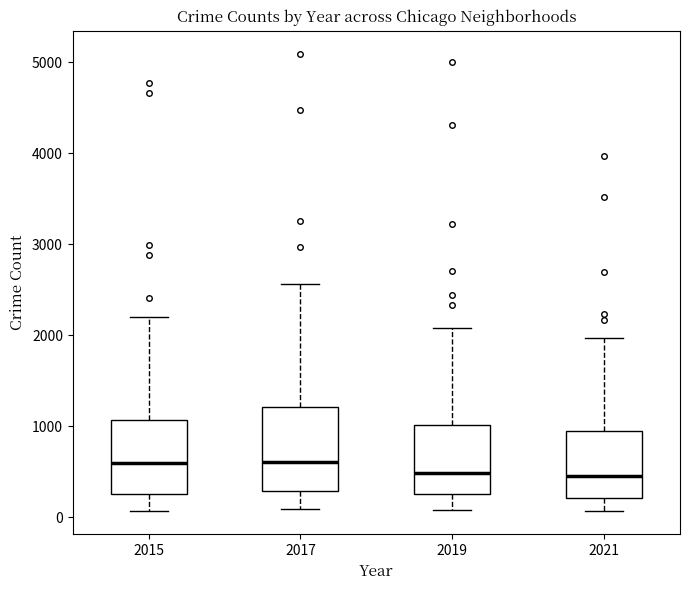

Where is the upper edge of the box at x = 2019 on the y-axis? The values are not printed on the chart, so give them approximately, as read against the axis.

1000